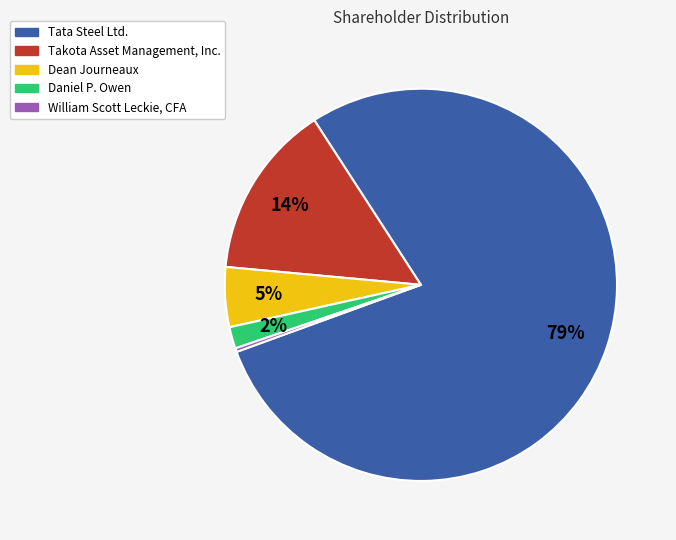

Which category has the biggest portion of the pie?

Tata Steel Ltd.